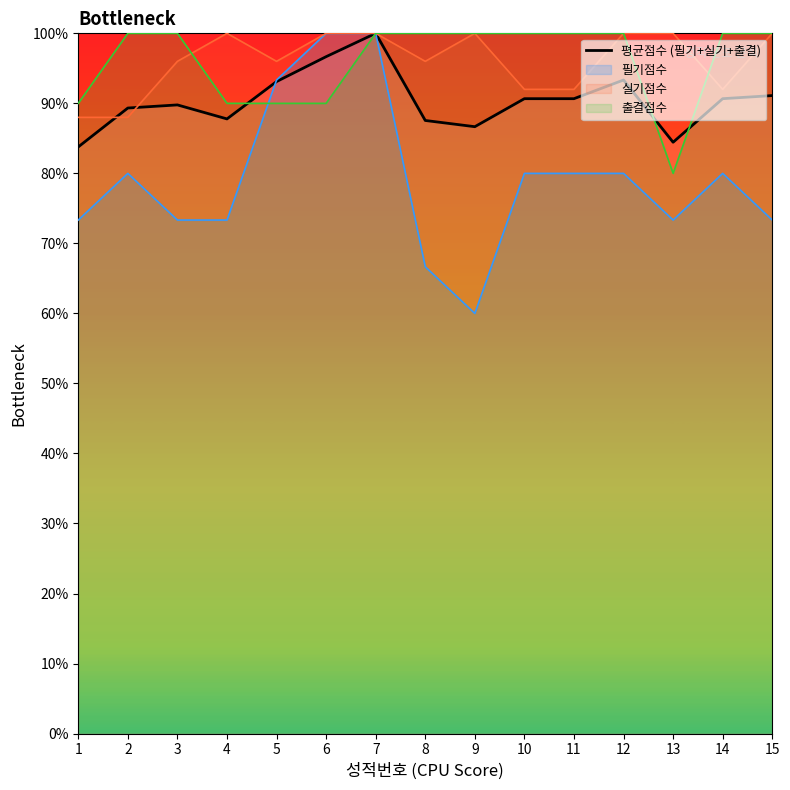

List the labels in order of value, largest first.

7, 6, 12, 5, 15, 10, 11, 14, 3, 2, 4, 8, 9, 13, 1